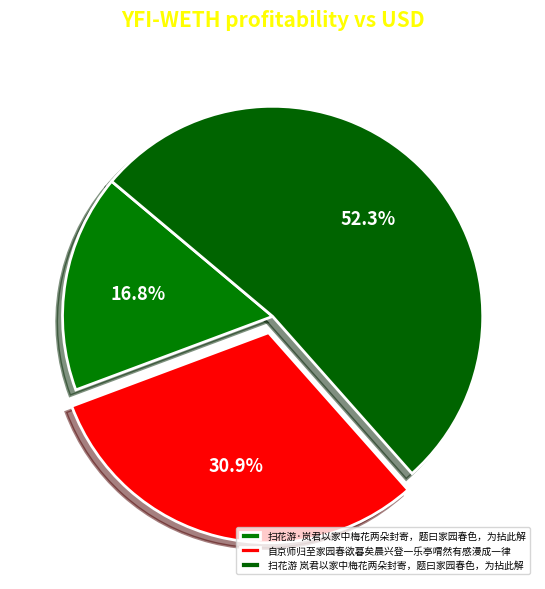

To the nearest percent, what is the average slice percentage?

33%